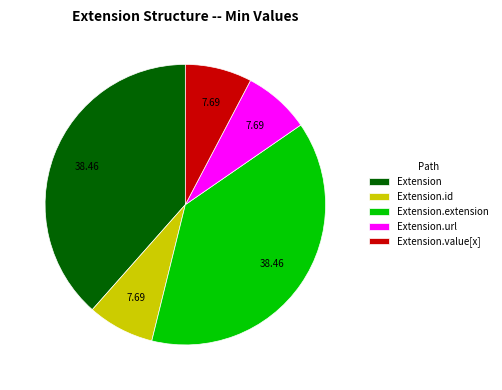

Is there any slice that represents more than half of the pie?

No